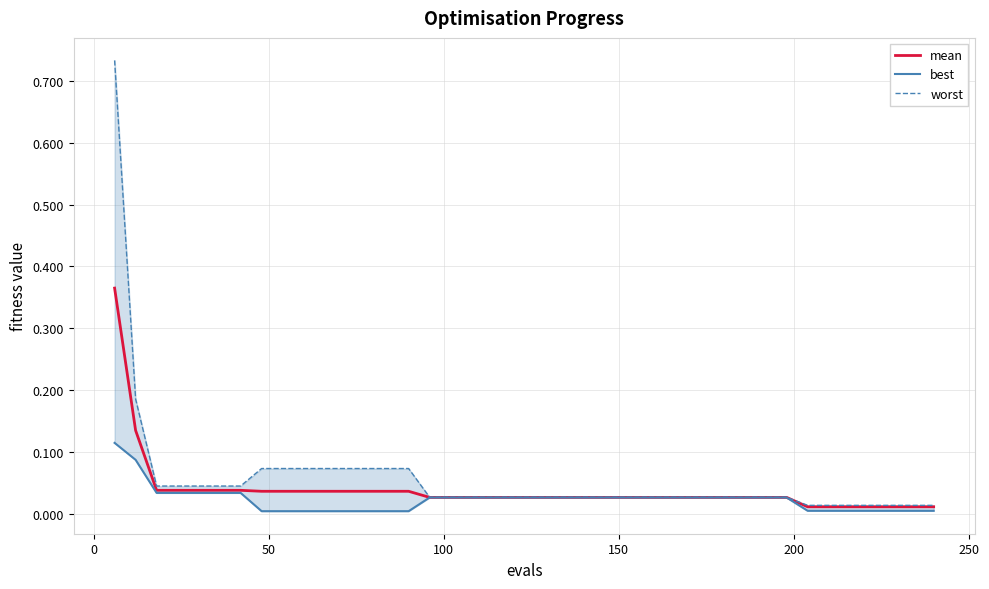

What is the greatest value displayed?

0.7